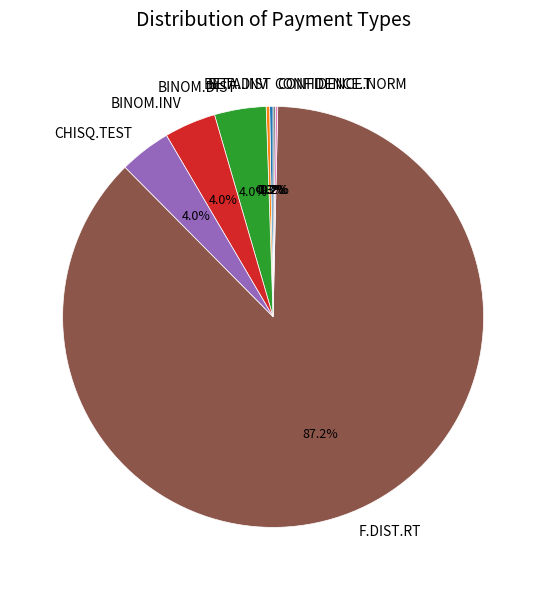

Which category accounts for the majority?

F.DIST.RT